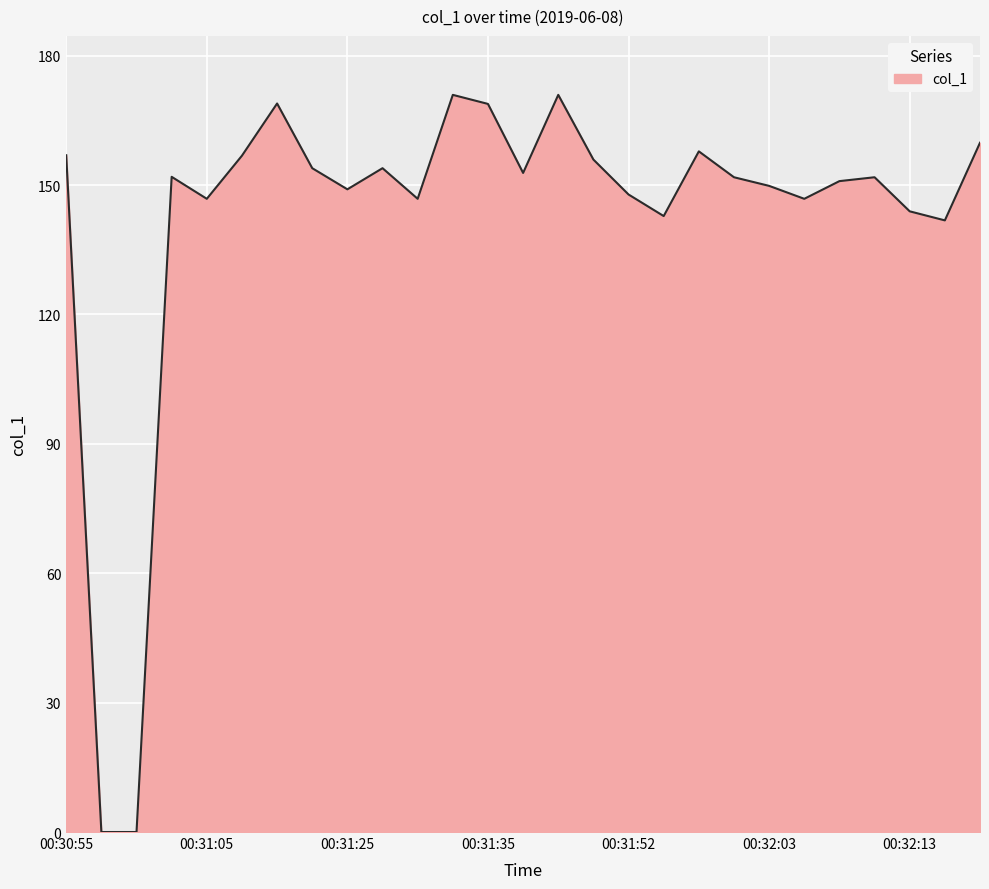

What is the difference between the maximum and minimum values?

170.9